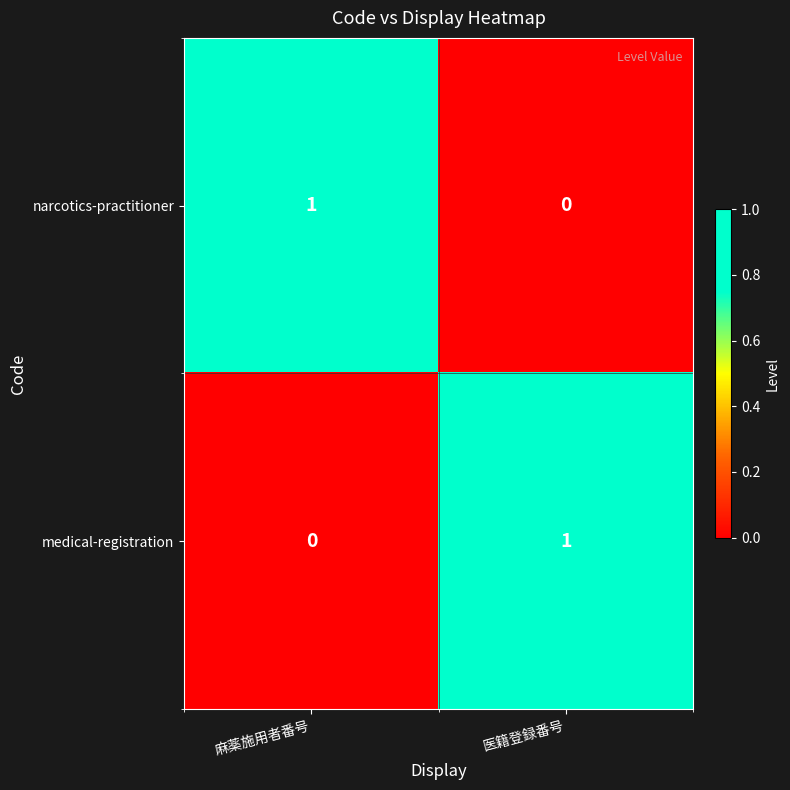

Is it true that narcotics-practitioner equals 0 at 医籍登録番号?

True